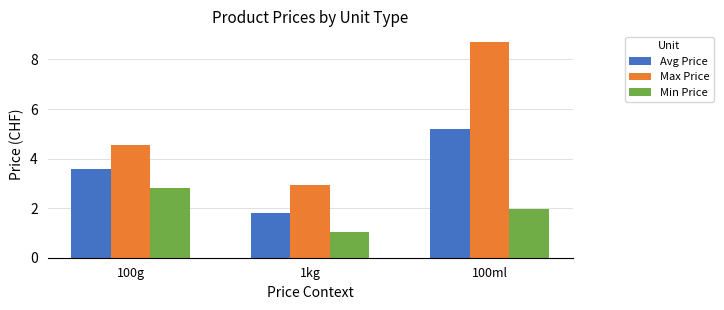

What are all the series names shown in the legend?

Avg Price, Max Price, Min Price